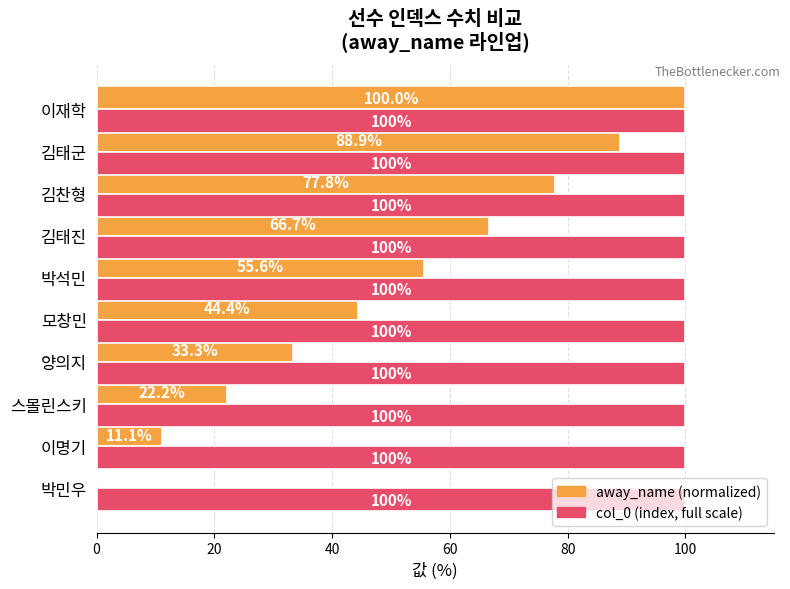

The away_name (normalized) series shows 66.7 at 김태진. True or false?

True